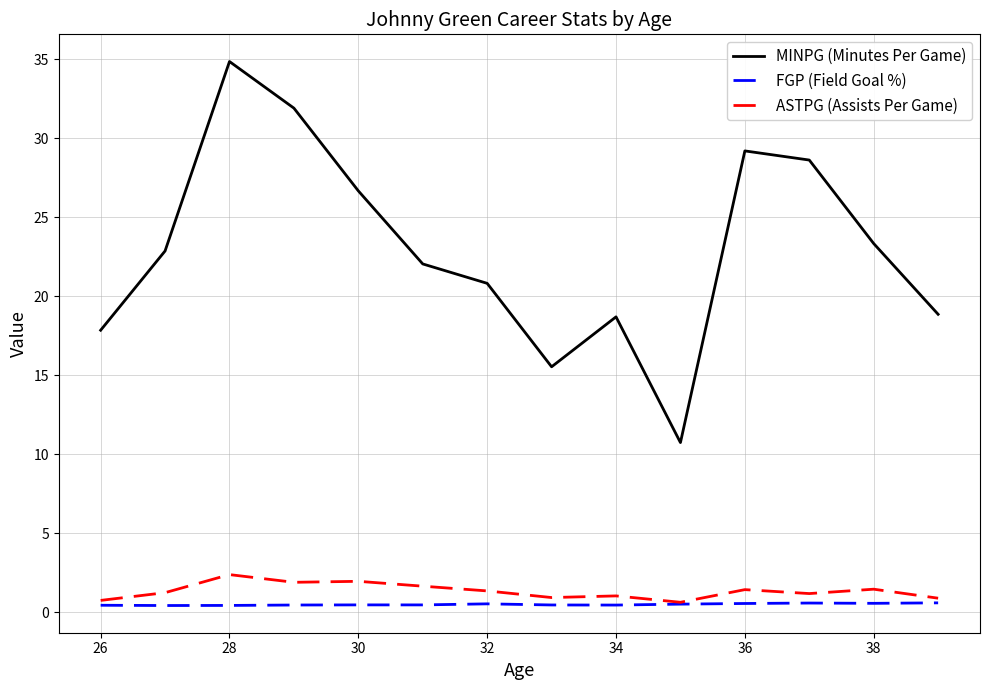

True or false: MINPG (Minutes Per Game) and ASTPG (Assists Per Game) cross at least once.

False